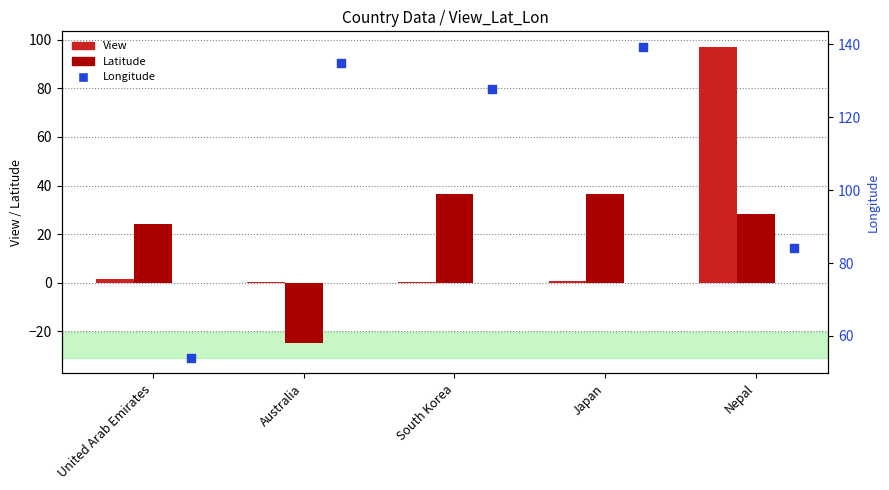

At how many categories does at least one series exceed 116?

3